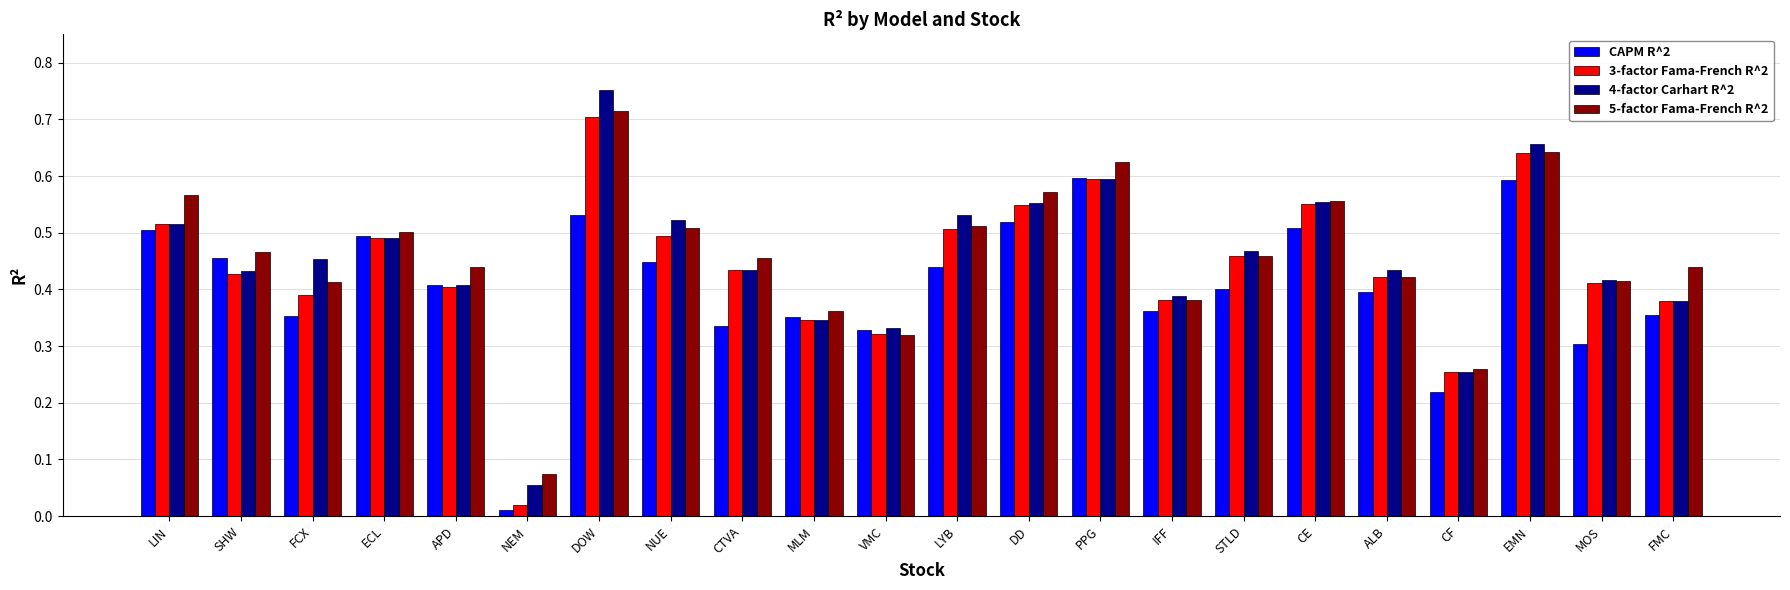

What is the total value across all series at STLD?

1.8